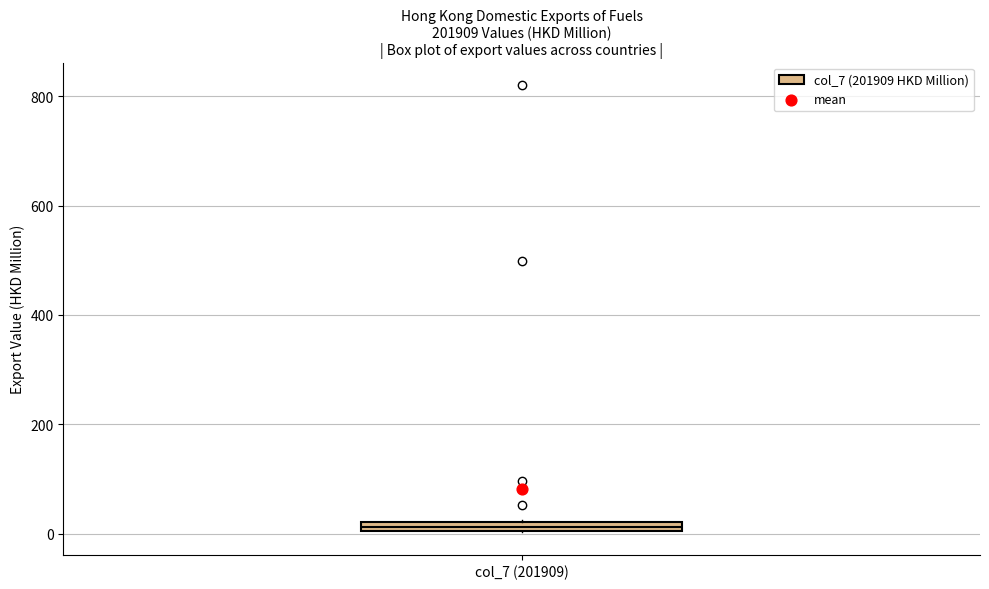

Where is the upper edge of the box for col_7 (201909) on the y-axis? The values are not printed on the chart, so give them approximately, as read against the axis.

20